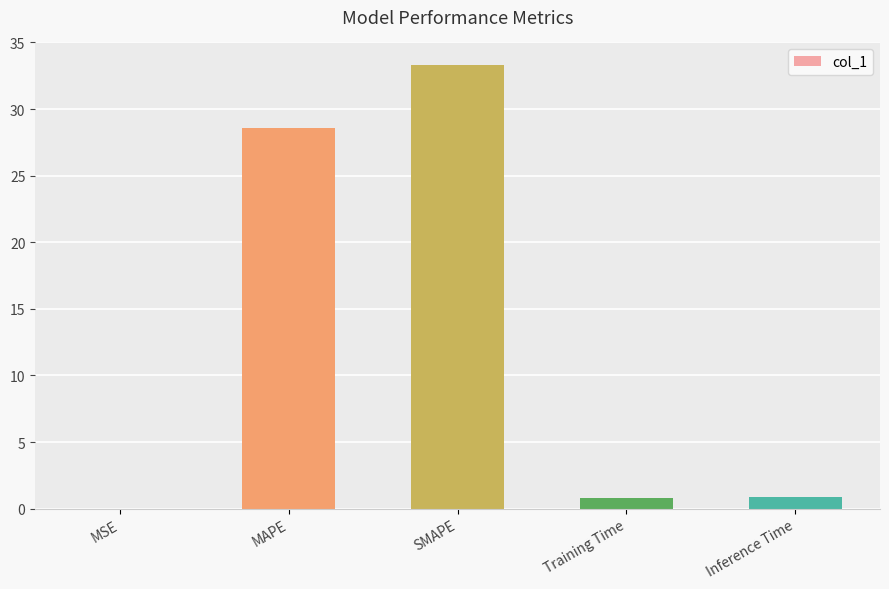

What is the greatest value displayed?

33.3